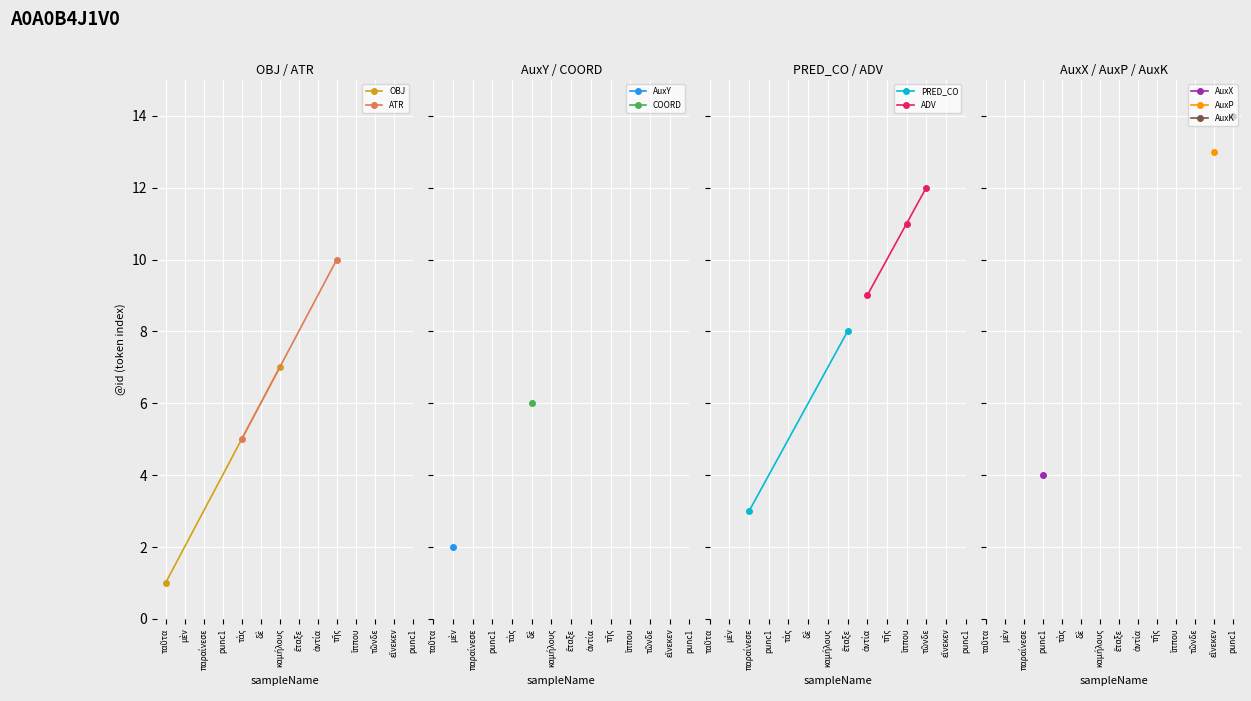

Read the value at 13, to the nearest 5.

15